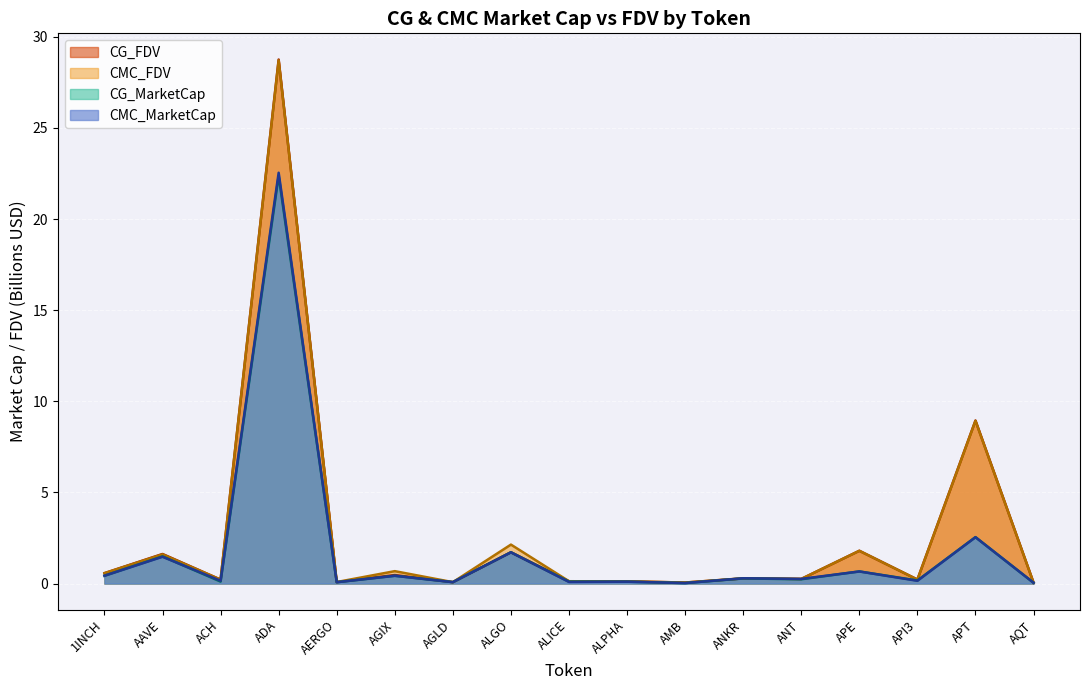

Reading left to right, extract all data points from this chart.

CMC_MarketCap: 1INCH=0.4	AAVE=1.5	ACH=0.2	ADA=22.5	AERGO=0.1	AGIX=0.4	AGLD=0.1	ALGO=1.7	ALICE=0.1	ALPHA=0.1	AMB=0.0	ANKR=0.3	ANT=0.3	APE=0.7	API3=0.1	APT=2.5	AQT=0.0
CMC_FDV: 1INCH=0.6	AAVE=1.6	ACH=0.2	ADA=28.7	AERGO=0.1	AGIX=0.7	AGLD=0.1	ALGO=2.1	ALICE=0.1	ALPHA=0.1	AMB=0.1	ANKR=0.3	ANT=0.3	APE=1.8	API3=0.2	APT=8.9	AQT=0.0
CG_MarketCap: 1INCH=0.4	AAVE=1.5	ACH=0.1	ADA=22.4	AERGO=0.1	AGIX=0.4	AGLD=0.1	ALGO=1.7	ALICE=0.1	ALPHA=0.1	AMB=0.0	ANKR=0.3	ANT=0.2	APE=0.7	API3=0.2	APT=2.5	AQT=0.0
CG_FDV: 1INCH=0.6	AAVE=1.6	ACH=0.2	ADA=28.8	AERGO=0.1	AGIX=0.5	AGLD=0.1	ALGO=1.7	ALICE=0.1	ALPHA=0.1	AMB=0.1	ANKR=0.3	ANT=0.3	APE=1.8	API3=0.2	APT=8.9	AQT=0.0